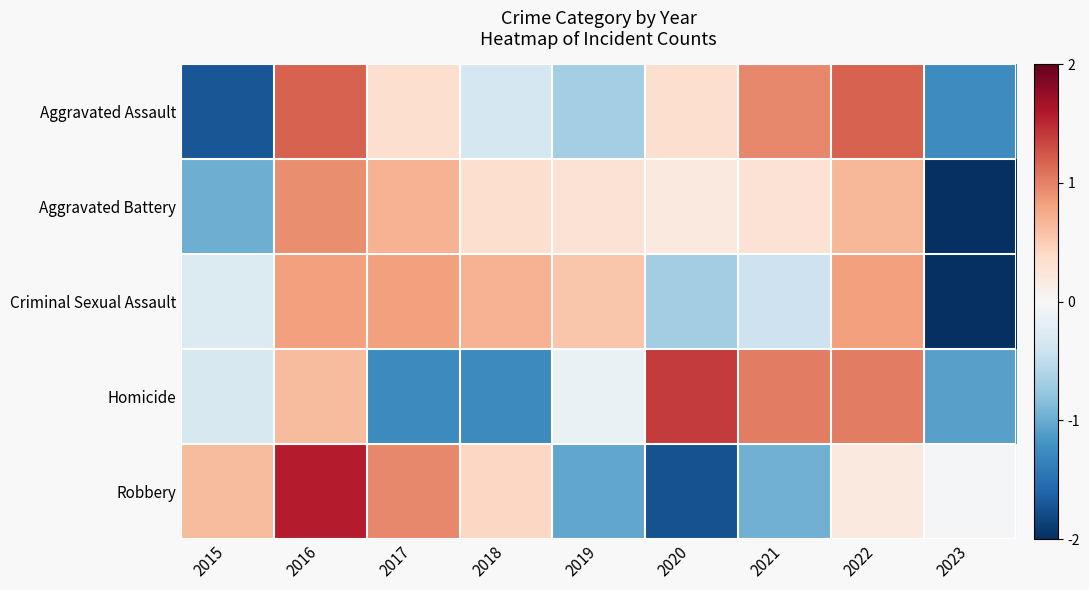

At how many categories does at least one series exceed 0?

8